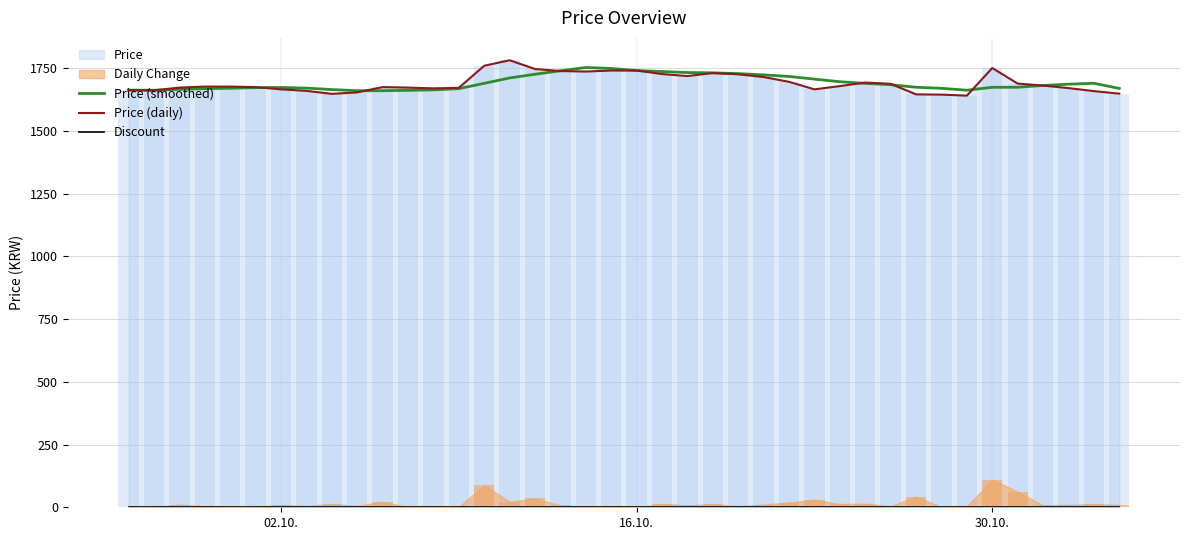

Is the value of Price (smoothed) at 32 greater than the value of Price (daily) at 23?

No